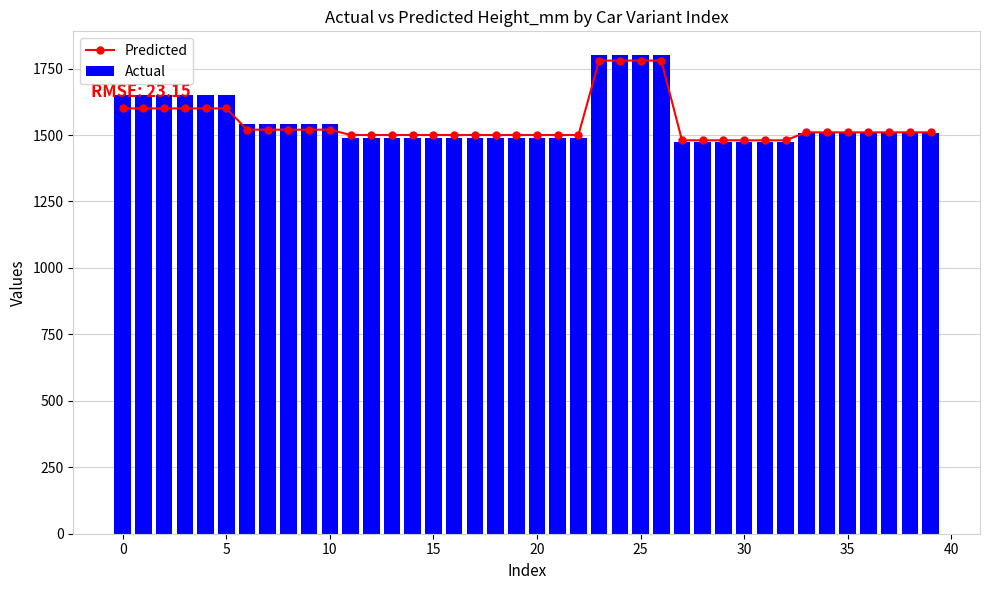

At how many categories does at least one series exceed 1573?

10